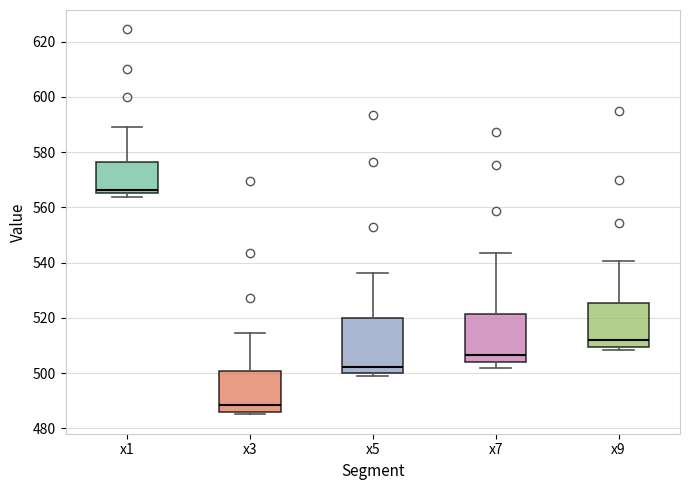

Which box is the tallest, from its lower edge to its upper edge?

x5